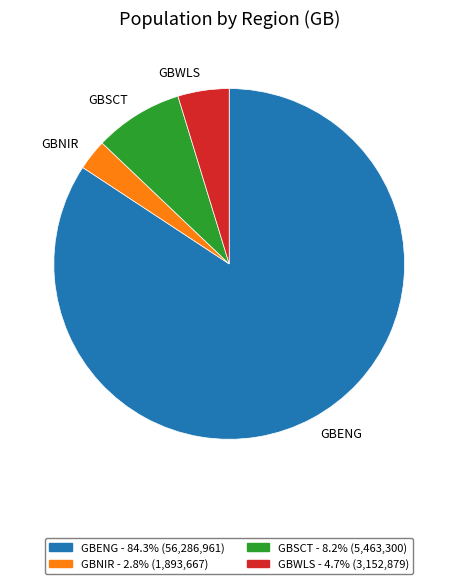

Rank the categories by value from highest to lowest.

GBENG, GBSCT, GBWLS, GBNIR